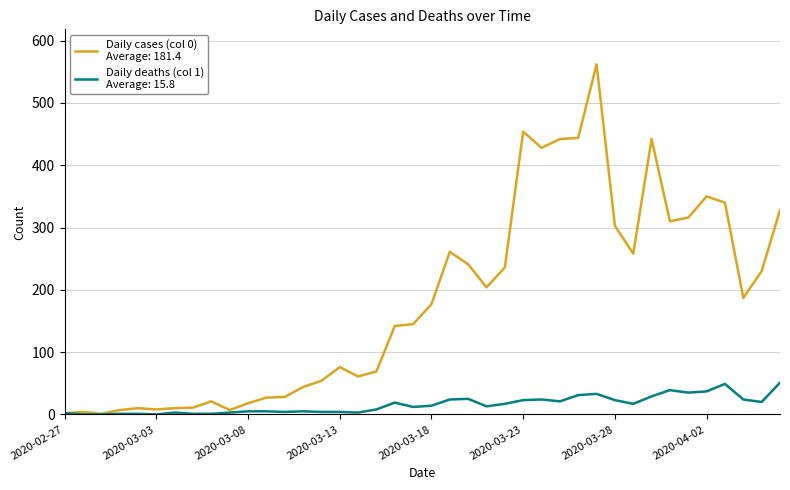

What is the greatest value displayed?

562